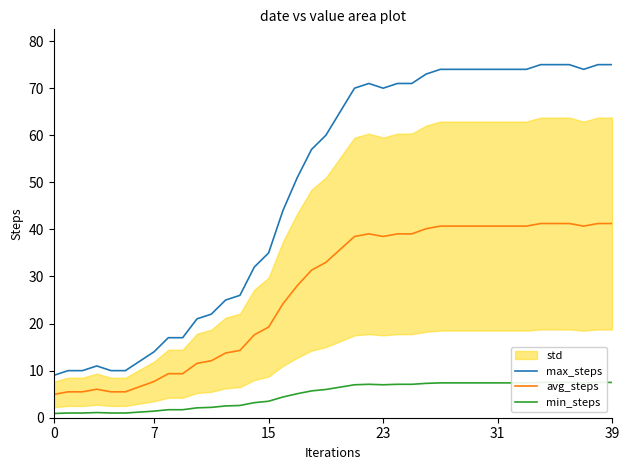

True or false: avg_steps has a value of 12.9 at 15.

False